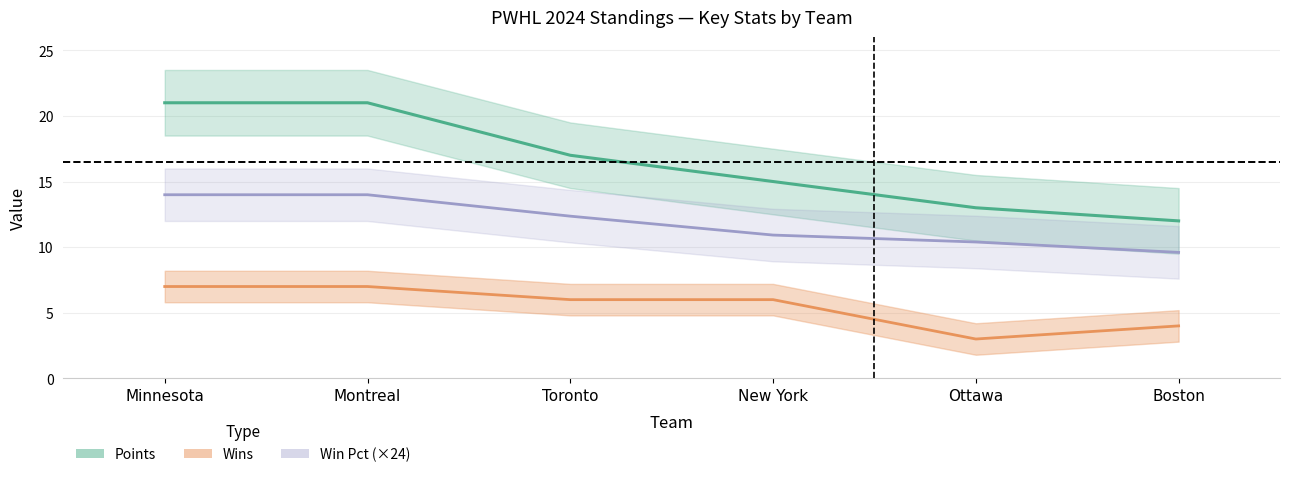

Which series has the widest spread of values?

Points